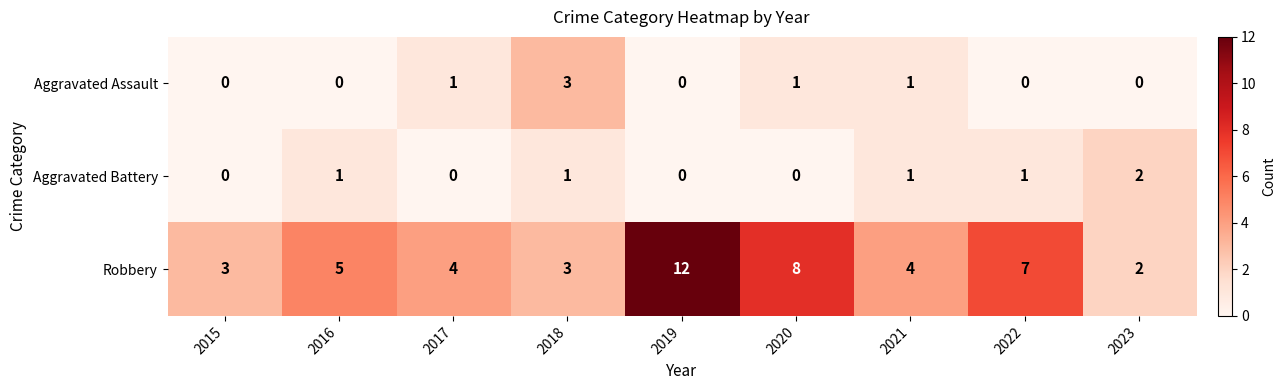

What is the sum of all Robbery values?

48